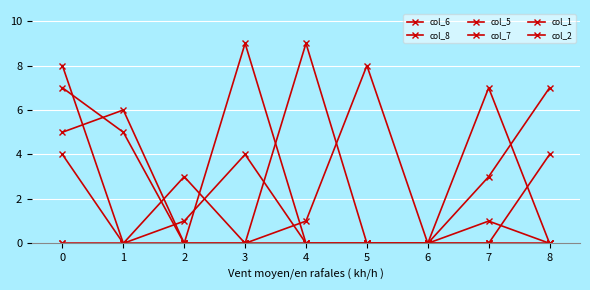

How many lines are shown in the chart?

6